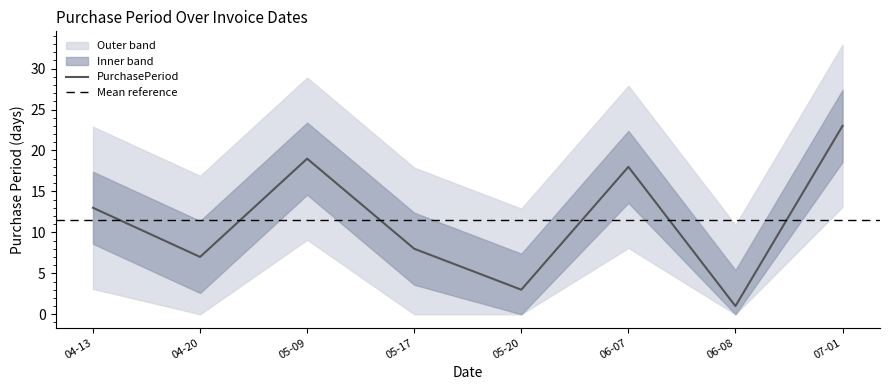

Where is PurchasePeriod nearest to the value 12?

04-13